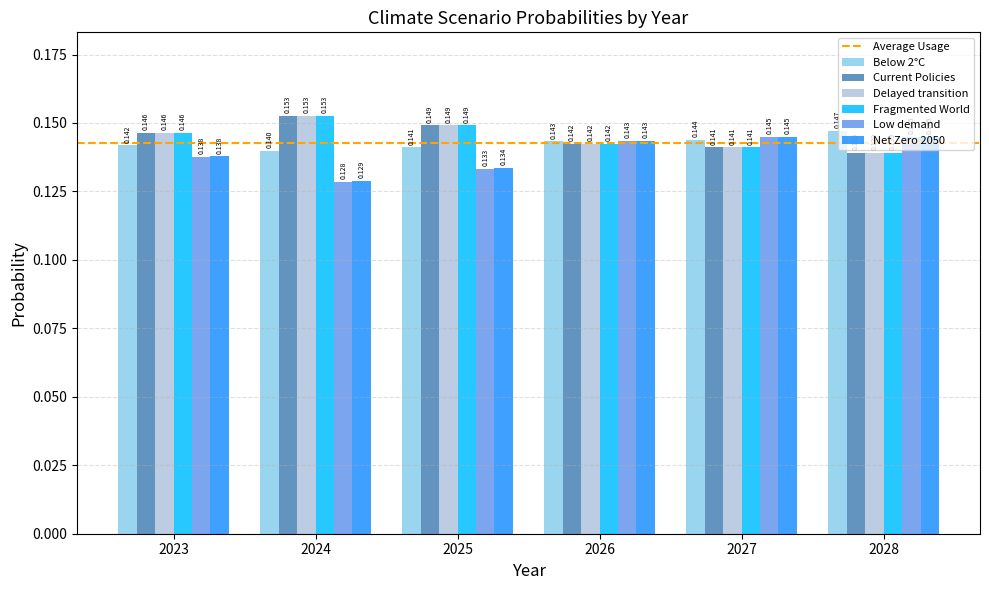

Which series has the largest range (max minus min)?

Low demand